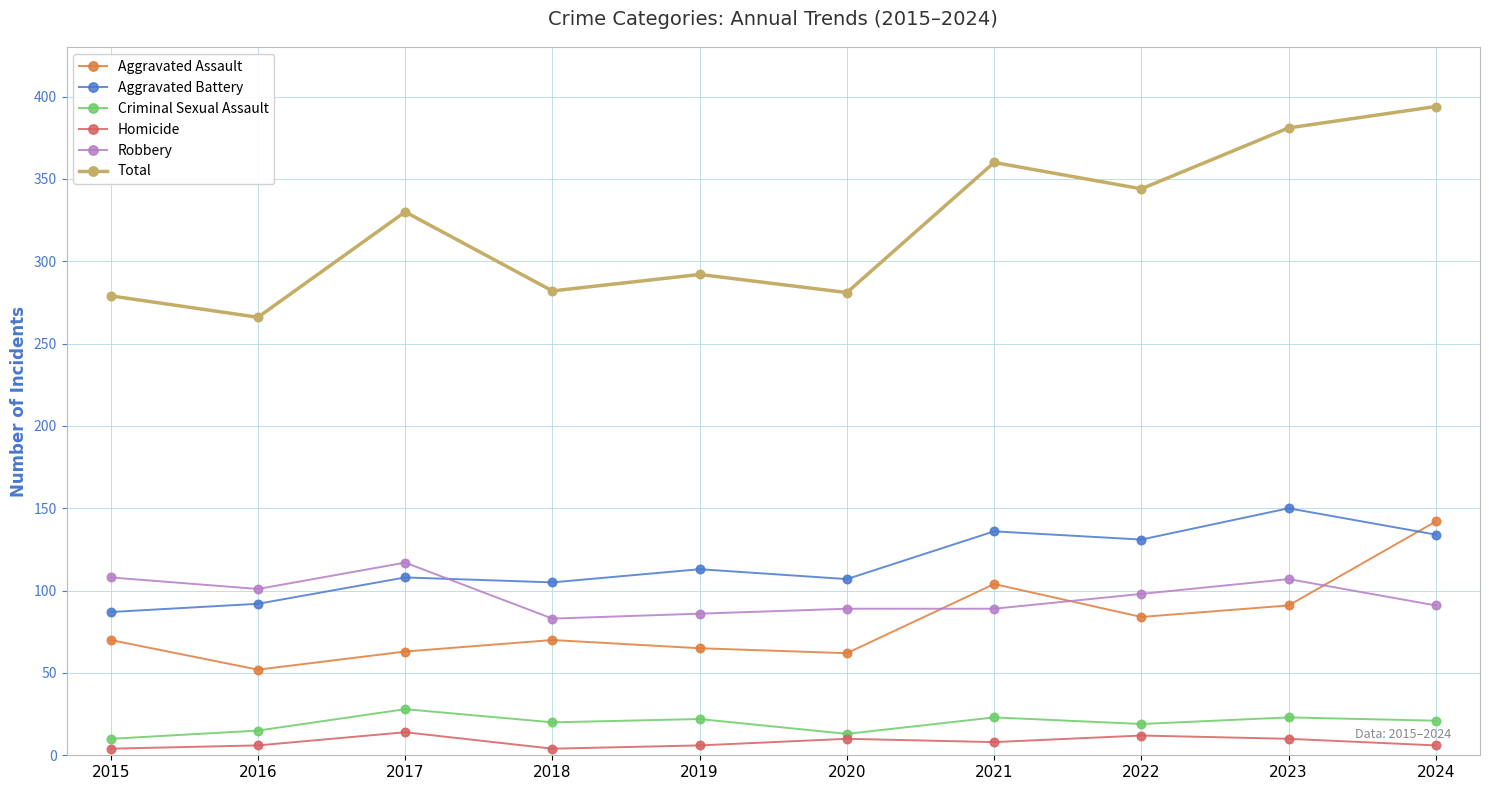

Read the Robbery value at 2017, to the nearest 10.

120